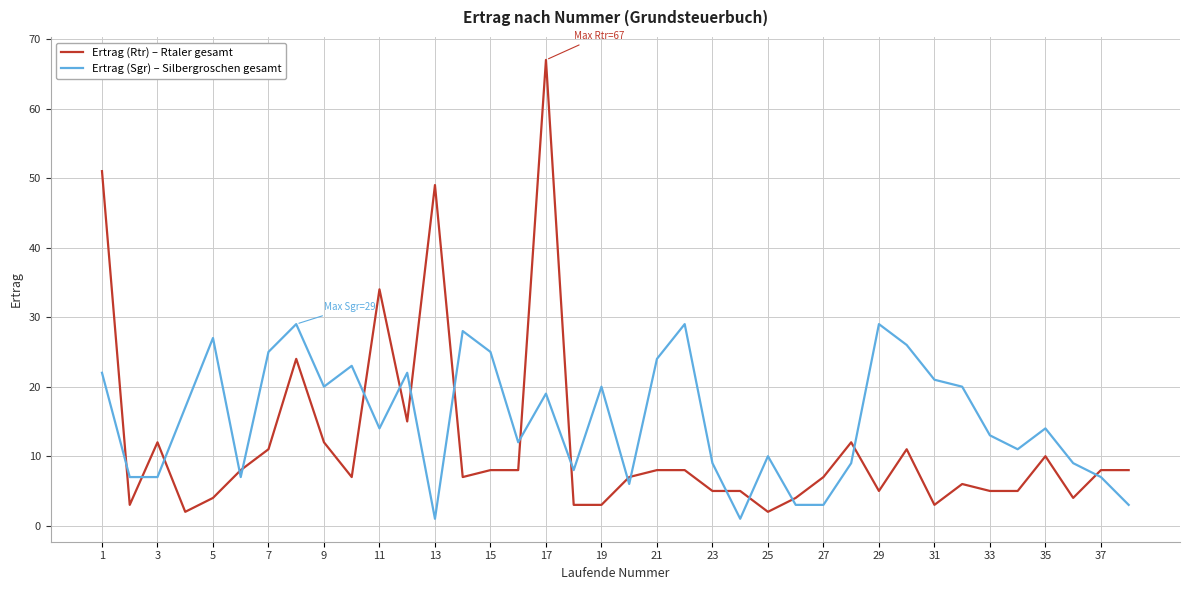

What is the difference between the maximum and minimum values in the Ertrag (Sgr) – Silbergroschen gesamt series?

28